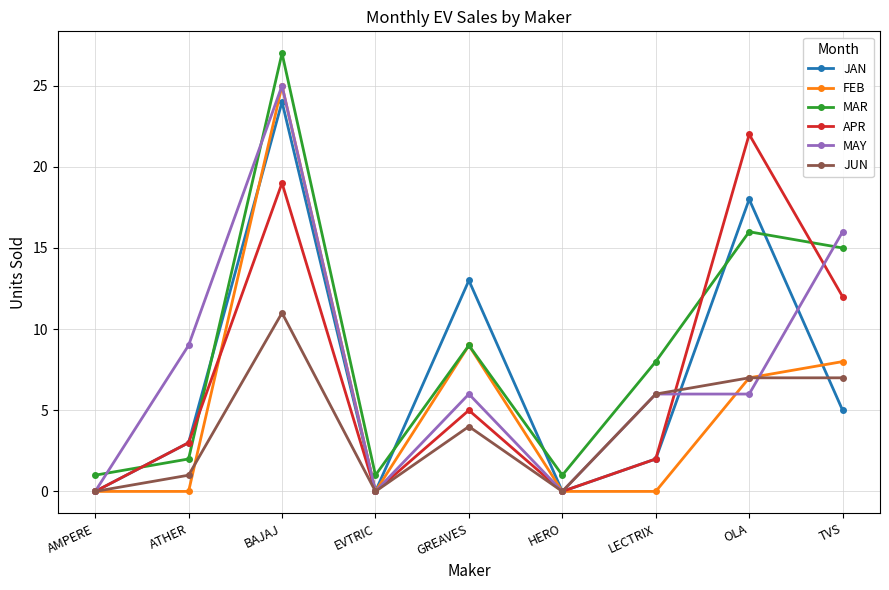

At how many categories does at least one series exceed 10?

4